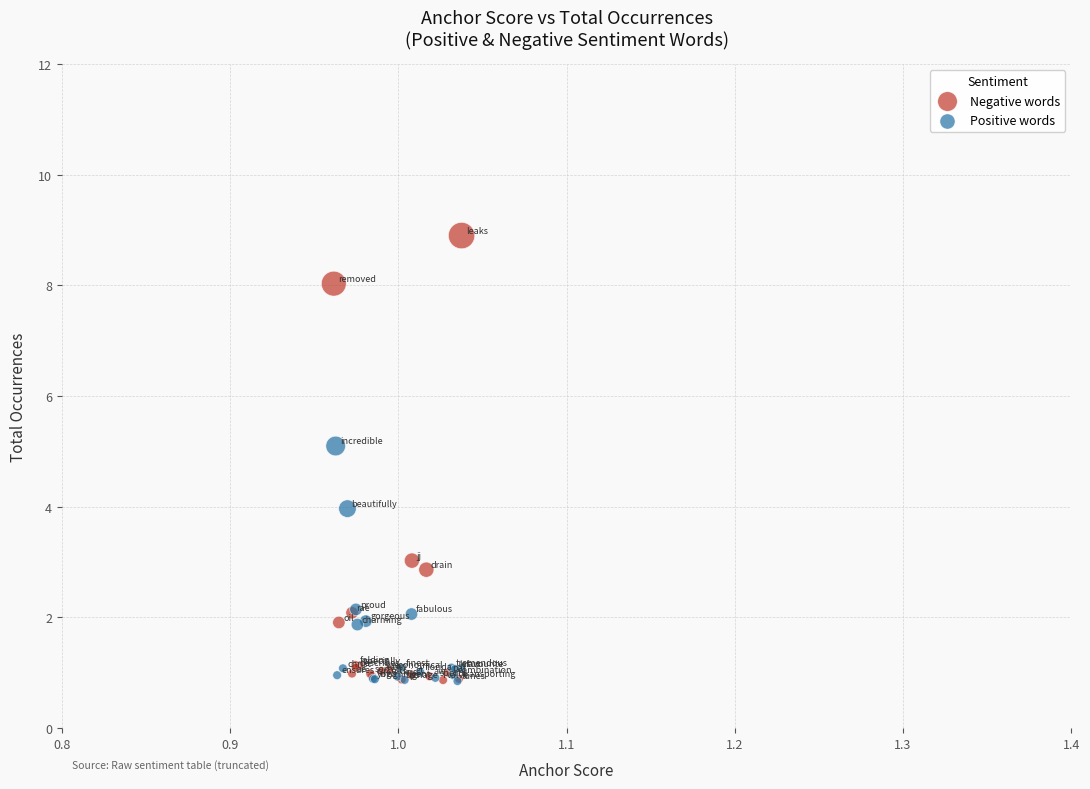

Which series reaches the maximum Y coordinate?

Negative words